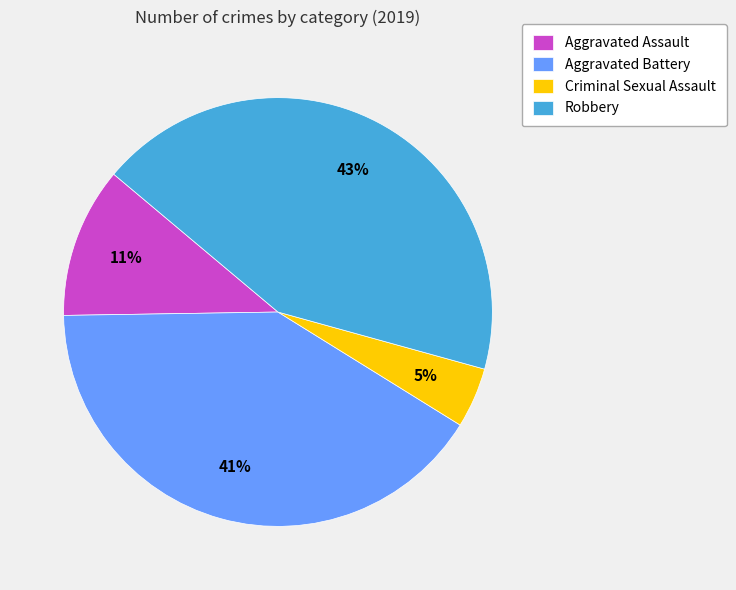

The Aggravated Battery slice represents 32% of the pie. True or false?

False